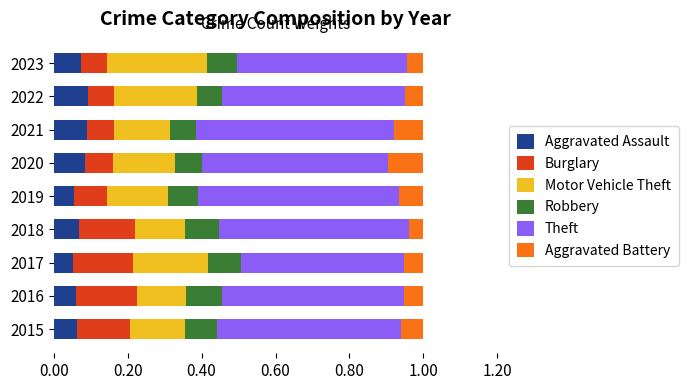

Count the Aggravated Assault values in the range 0 to 1.

9